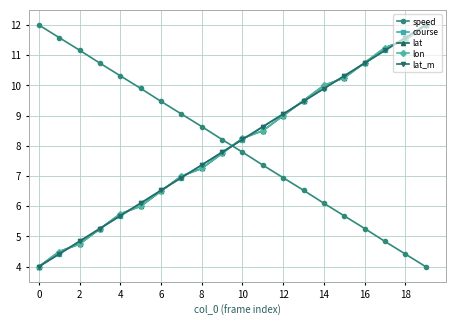

After their last crossing, which series has the higher values: speed or lat_m?

lat_m